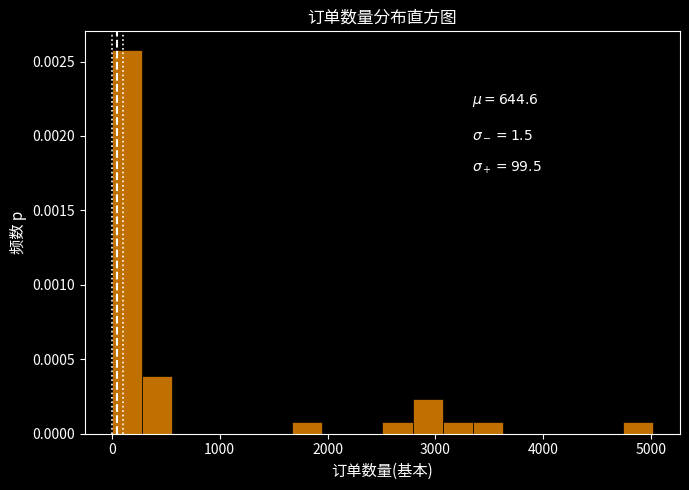

Read against the x-axis, roughly where is the centre of the tallest bar?

100